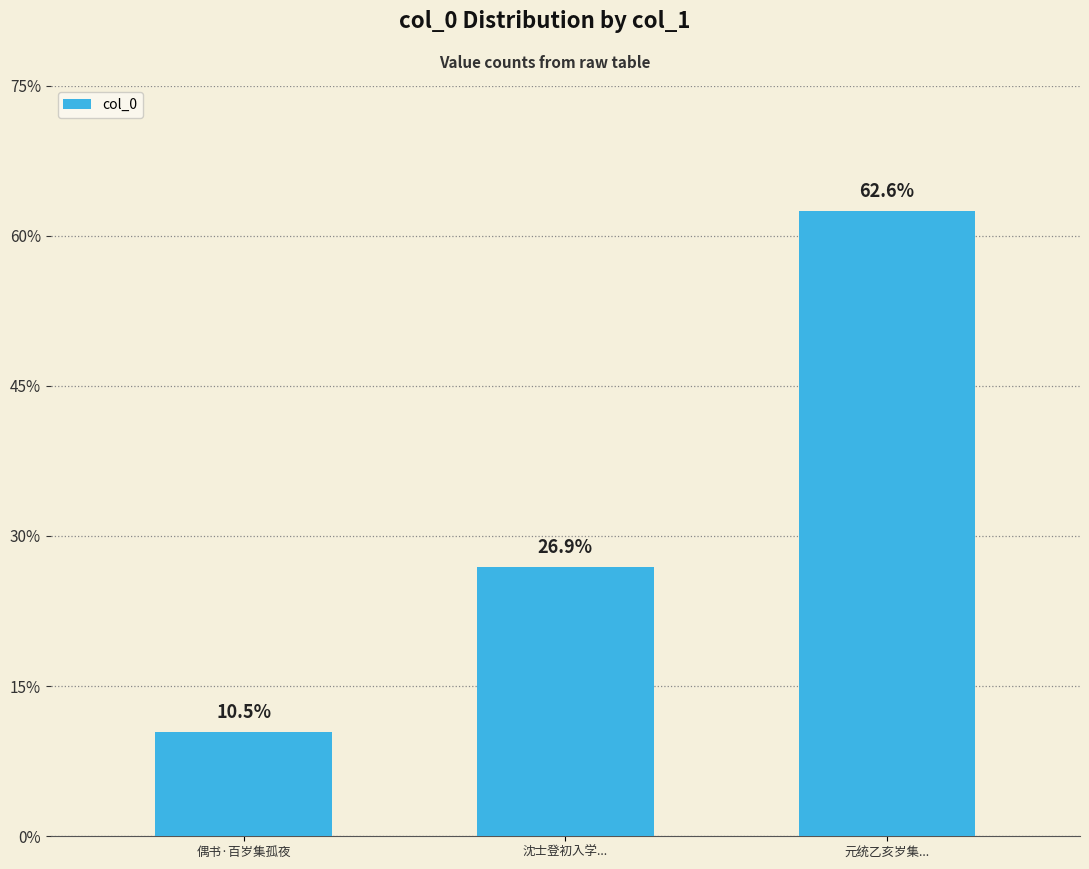

Reading left to right, list all the values displayed in this chart.

202536	521458	1211668